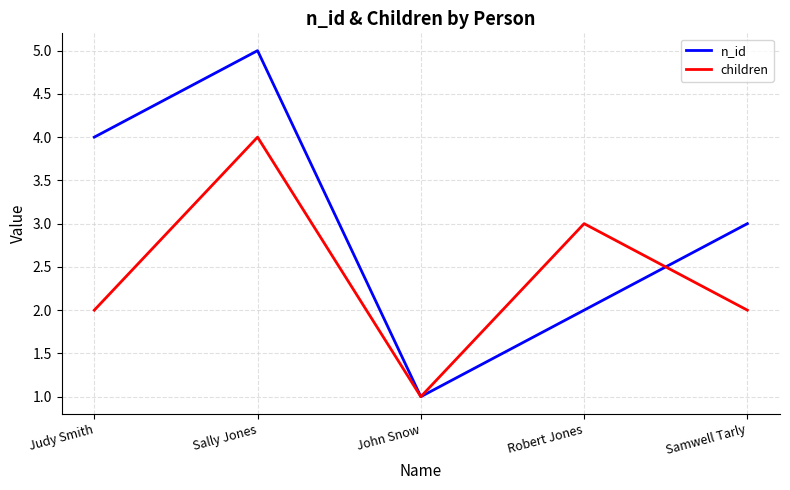

What position from the left is Sally Jones?

2